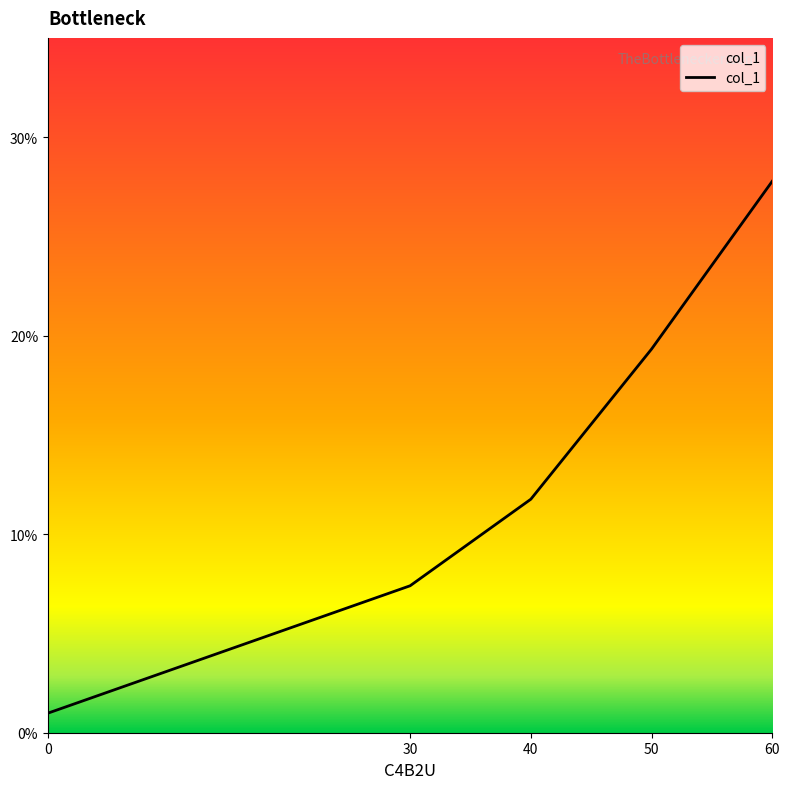

Does the chart have visible grid lines?

No